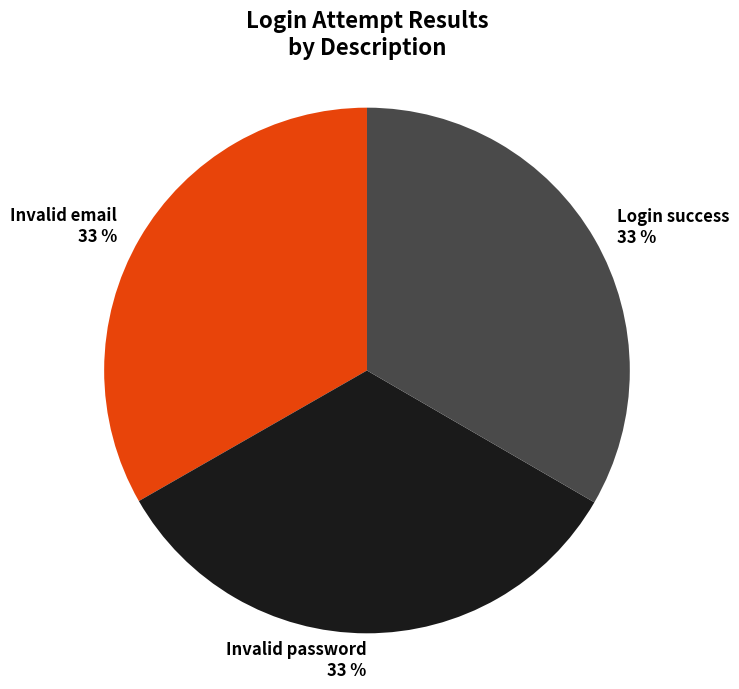

Is there a majority slice in this chart?

No